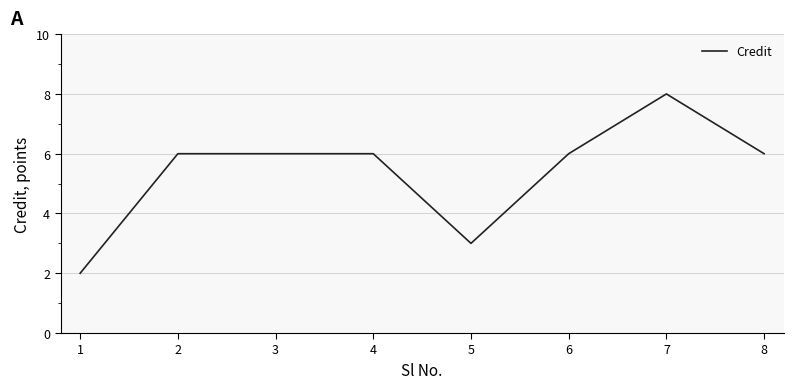

What is the change in value from 4 to 7?

+2